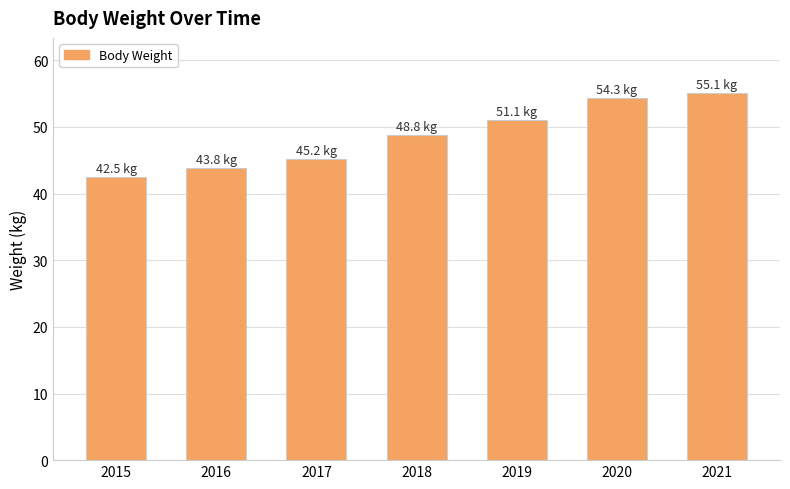

Approximately how many times larger is the value at 2019 compared to 2021?

0.9